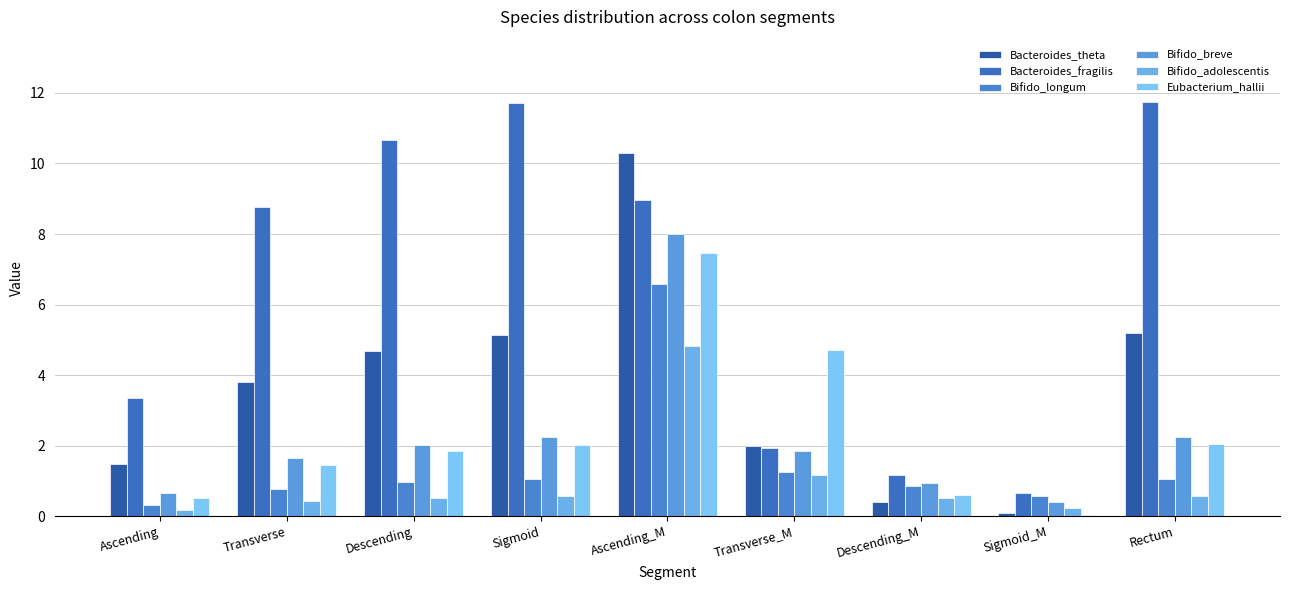

What is the total value across all series at Transverse?

16.9